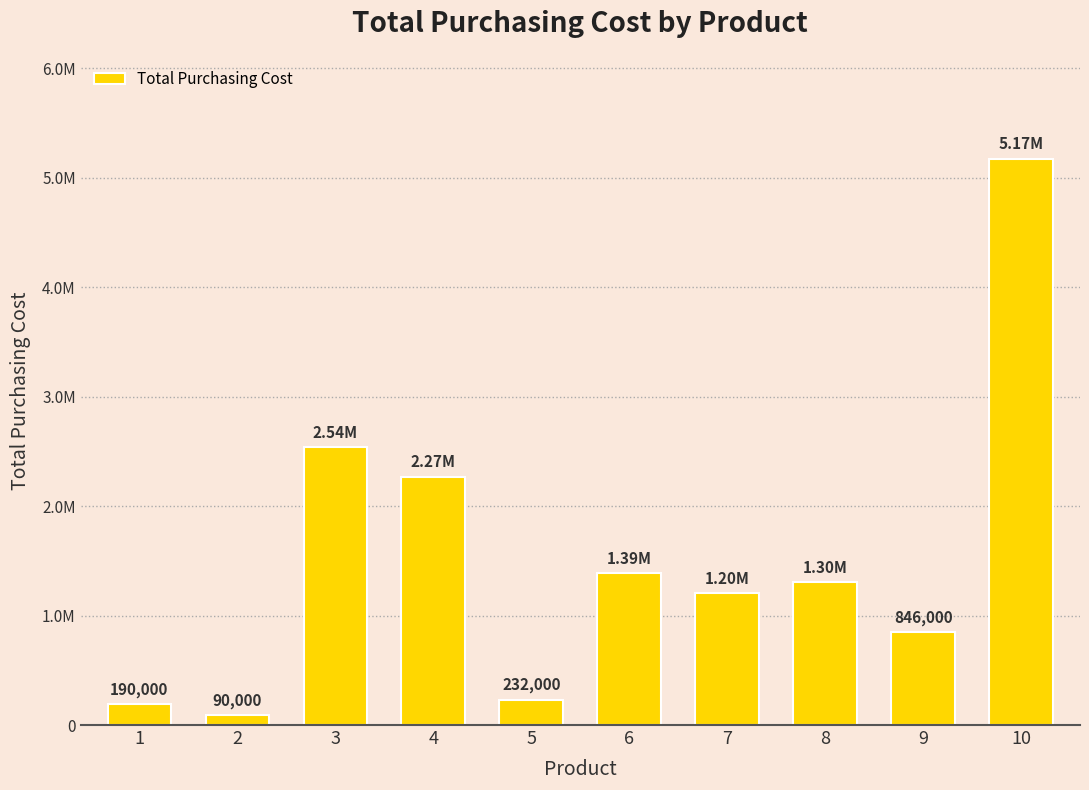

At which category does the chart reach its minimum across all series?

2